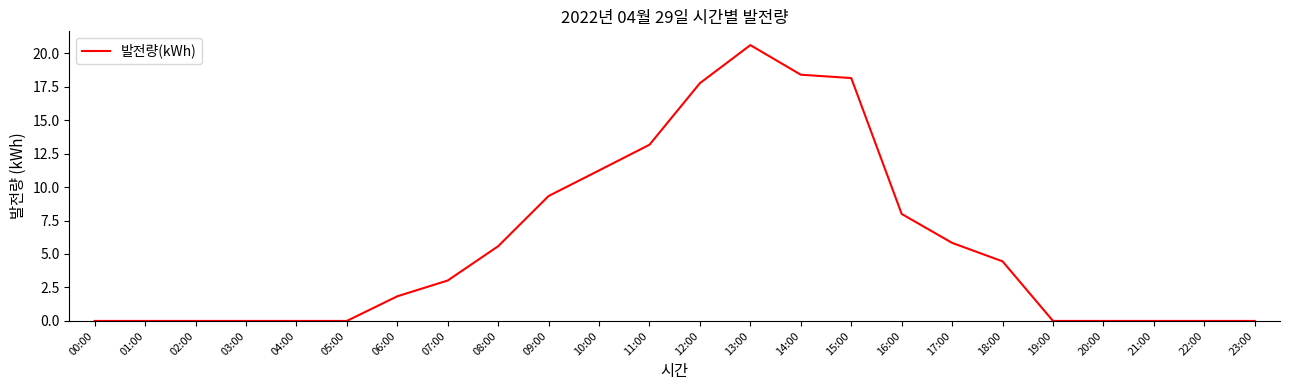

What is the difference between the values at 01:00 and 13:00?

20.6